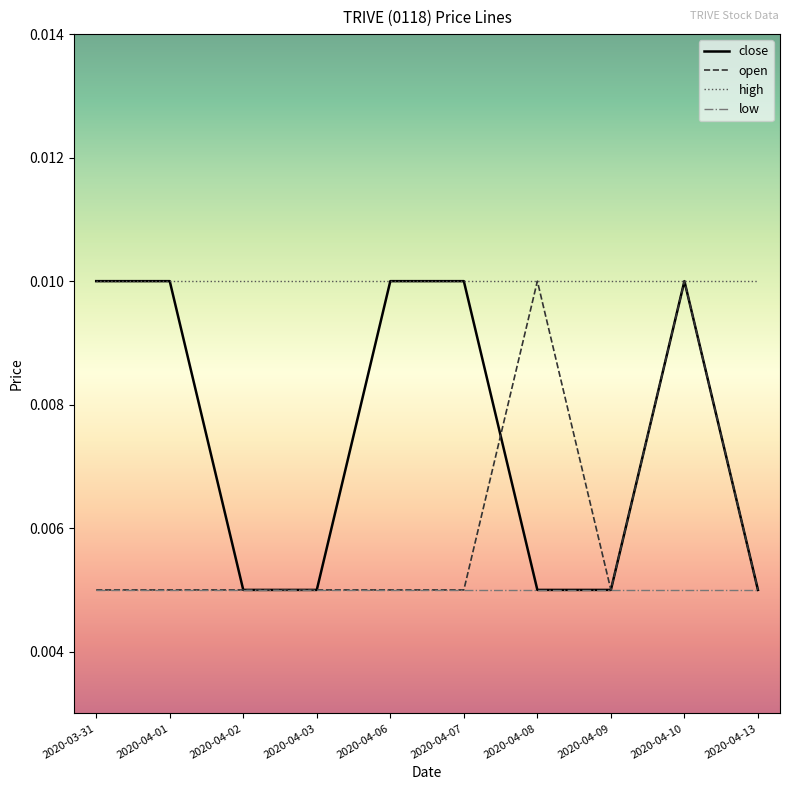

Which series has the largest total across all categories?

high